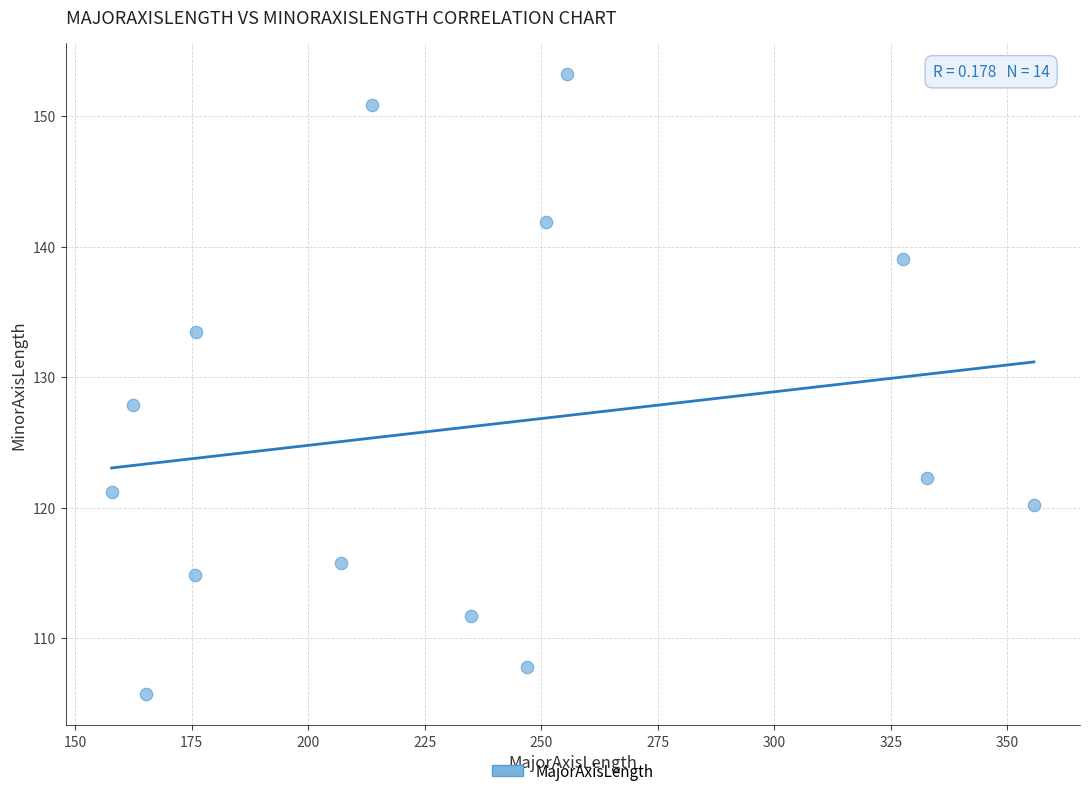

What Y value in the scatter plot is closest to 129?

127.9